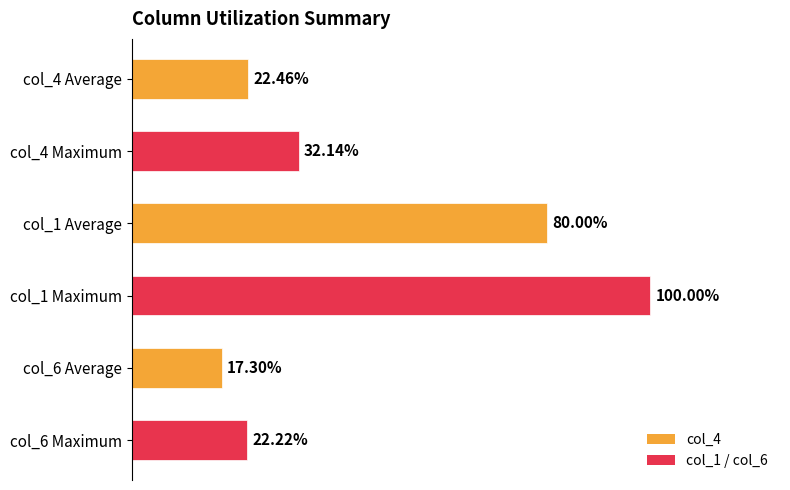

Are the bars horizontal?

Yes